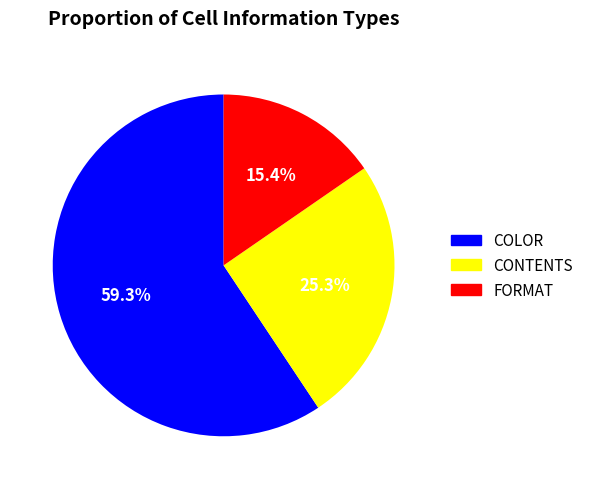

Which category has the smallest portion of the pie?

FORMAT